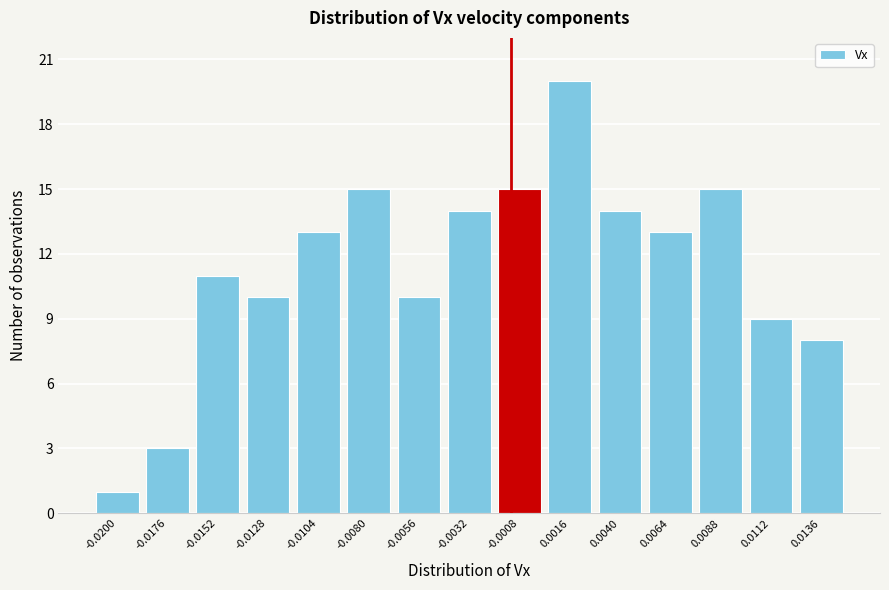

Reading left to right, list all the values displayed in this chart.

-0.0200=1	-0.0176=3	-0.0152=11	-0.0128=10	-0.0104=13	-0.0080=15	-0.0056=10	-0.0032=14	-0.0008=15	0.0016=20	0.0040=14	0.0064=13	0.0088=15	0.0112=9	0.0136=8